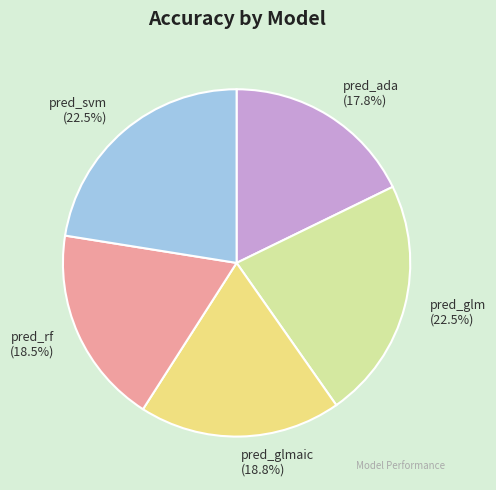

What is the smallest slice in the pie chart?

pred_ada